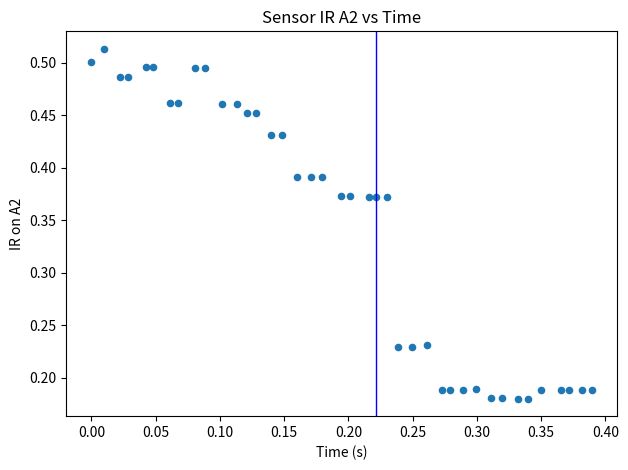

What is the range of Y values (max minus min)?

0.3